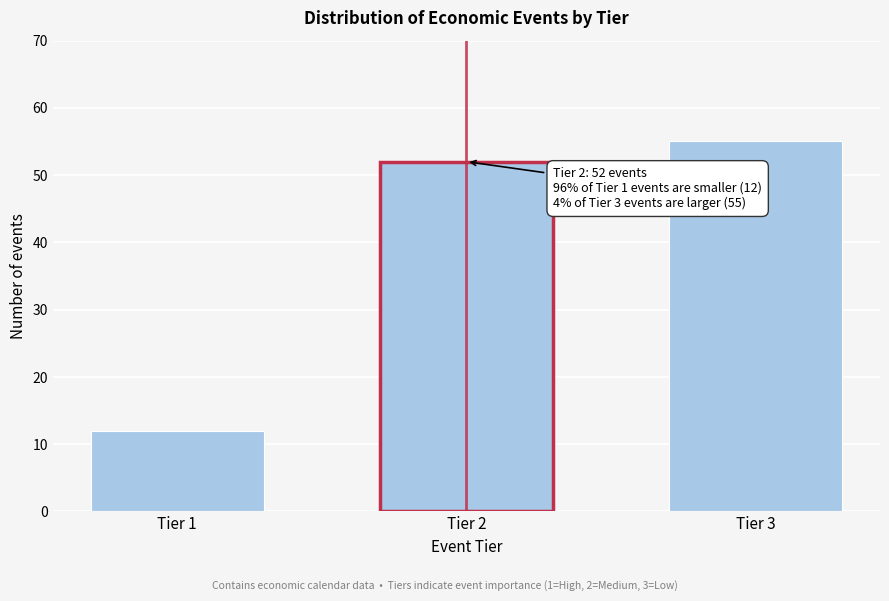

Reading left to right, list all the values displayed in this chart.

12	52	55